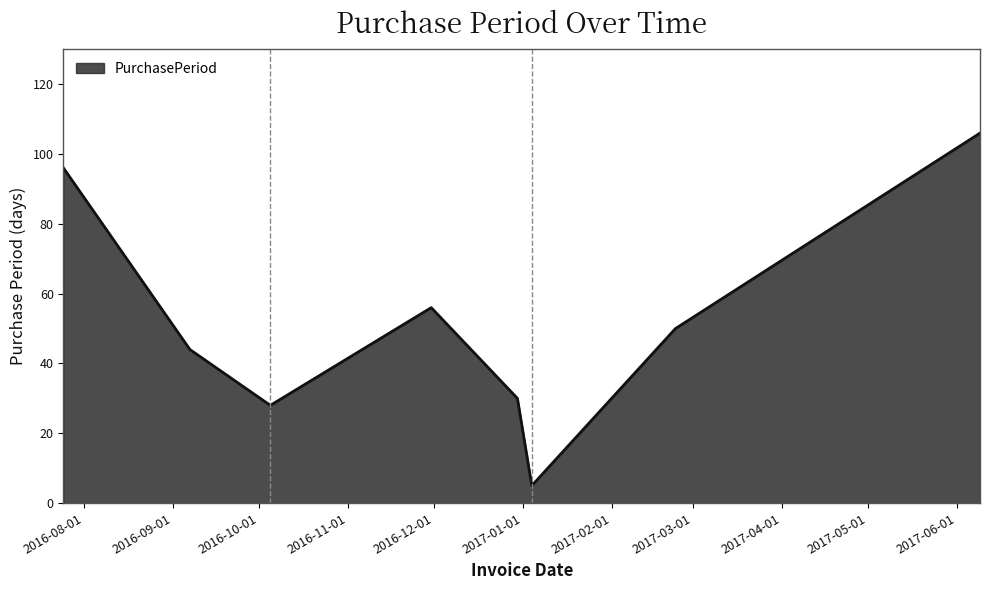

How many interior local peaks (higher than both neighbors) does the data have?

1